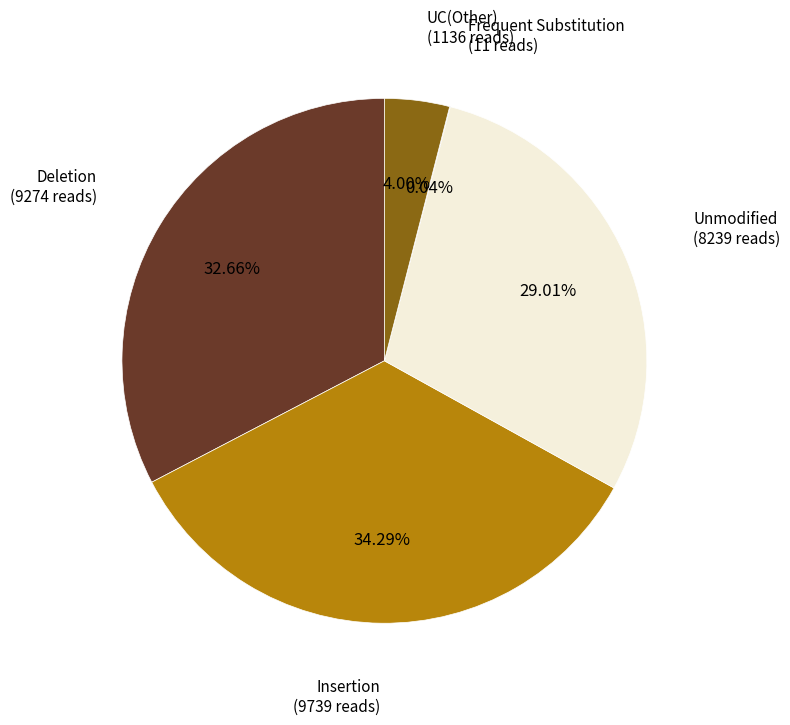

What is the largest slice in the pie chart?

Insertion